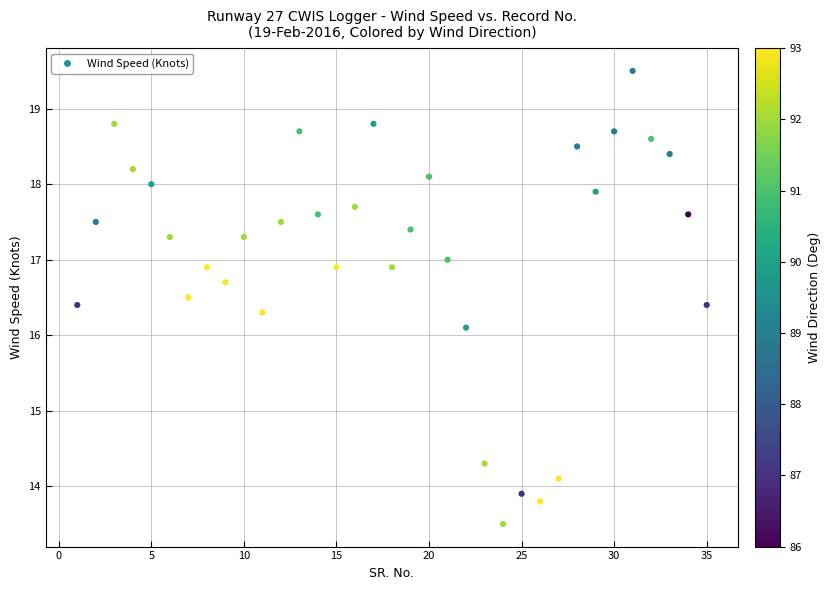

What Y value in the scatter plot is closest to 16?

16.1